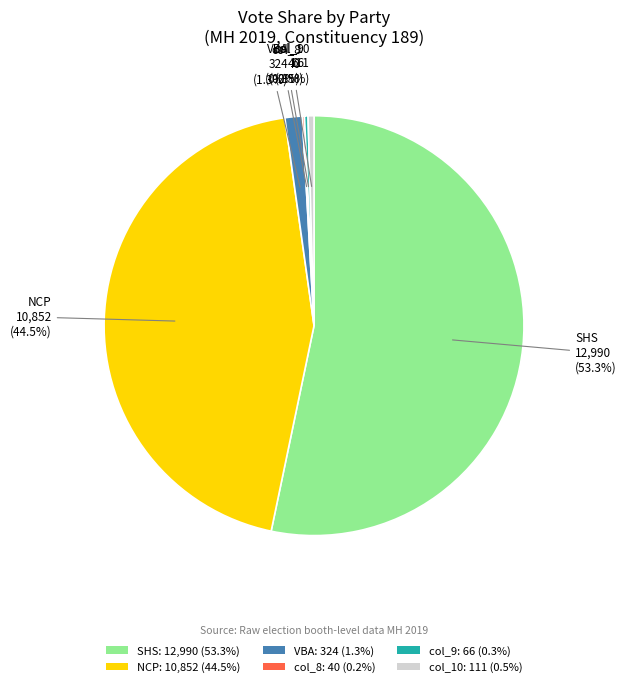

Does SHS represent more than half of the total?

Yes